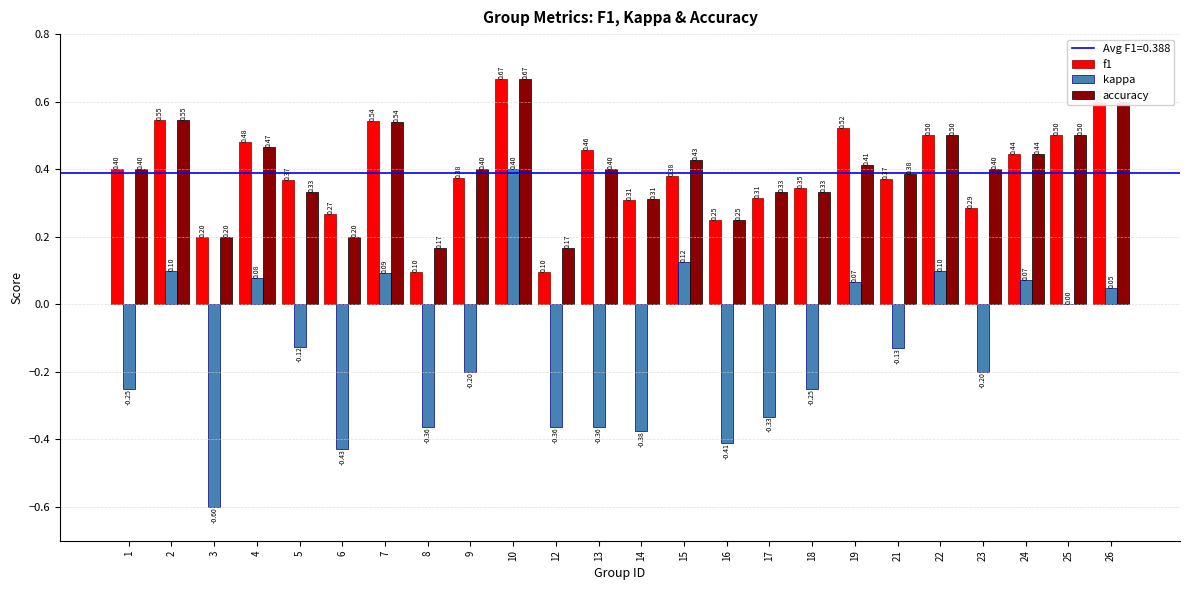

True or false: accuracy has a value of 0.4 at 19.

True